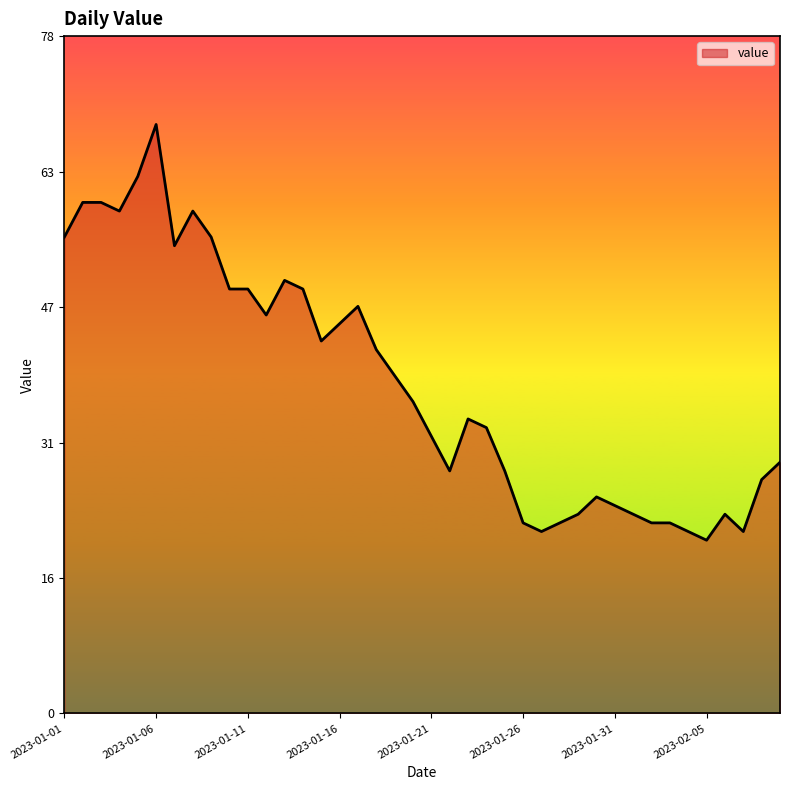

What is the greatest value displayed?

68